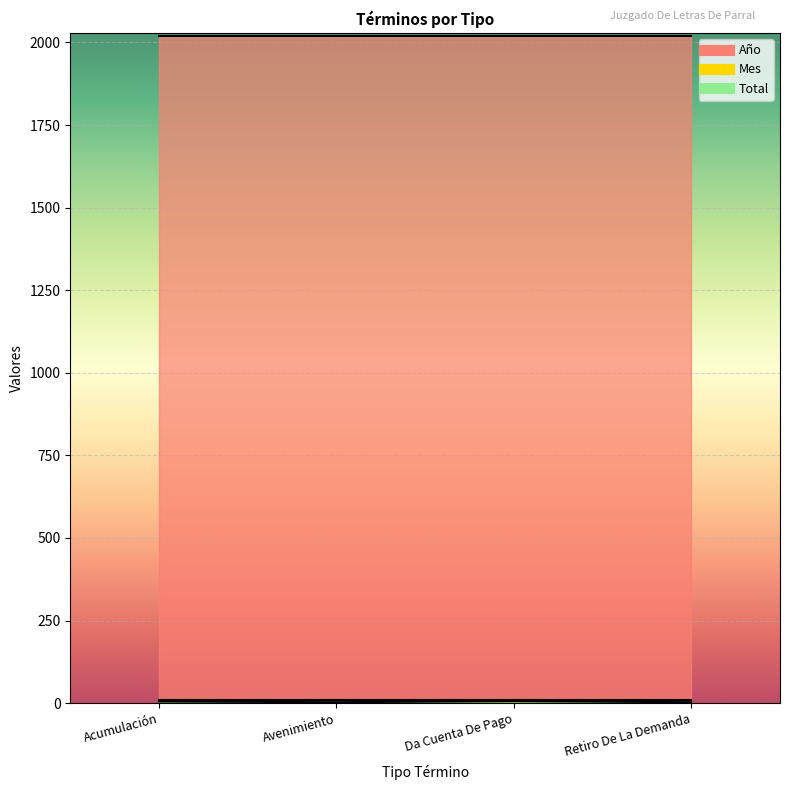

Which has a higher value, Da Cuenta De Pago or Retiro De La Demanda?

Da Cuenta De Pago